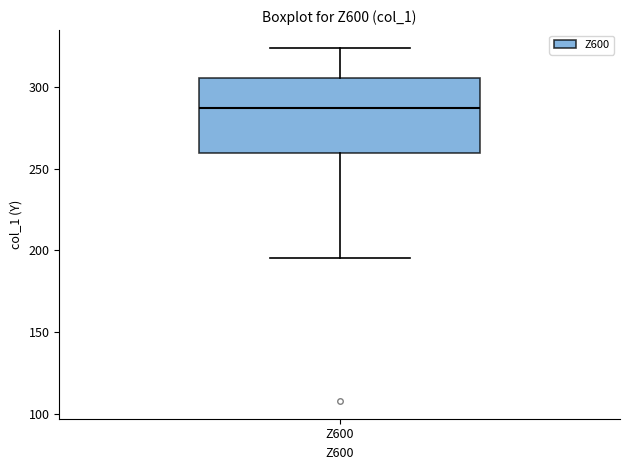

Read this box plot against the y-axis: the position of the median line, the range covered by the box, and the ends of both whiskers. The values are not printed on the chart, so give them approximately, as read against the axis.

median 285, box 260 to 305, whiskers 195 to 325